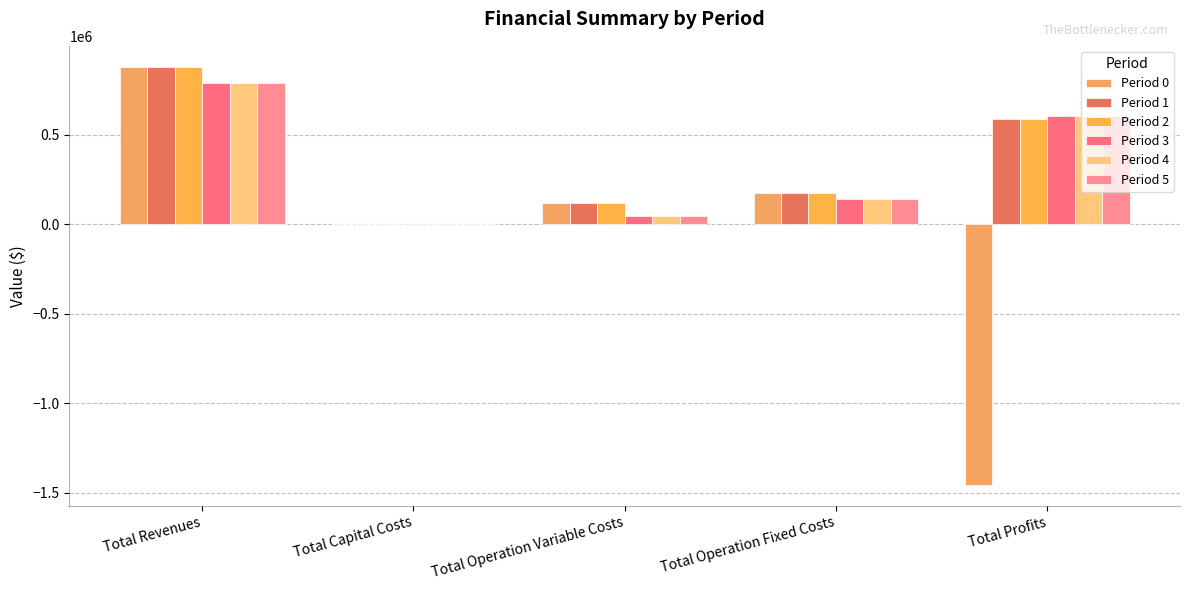

Reading left to right, list all the values displayed in this chart.

Period 0: 881563.9	0.0	120507.6	172607.0	-1456249.7
Period 1: 881563.9	0.0	120205.7	172607.0	588751.2
Period 2: 881563.9	0.0	119903.3	172607.0	589053.6
Period 3: 789630.1	0.0	45215.3	138979.4	605435.4
Period 4: 789630.1	0.0	45215.3	138979.4	605435.4
Period 5: 789630.1	0.0	45215.3	138979.4	605435.4